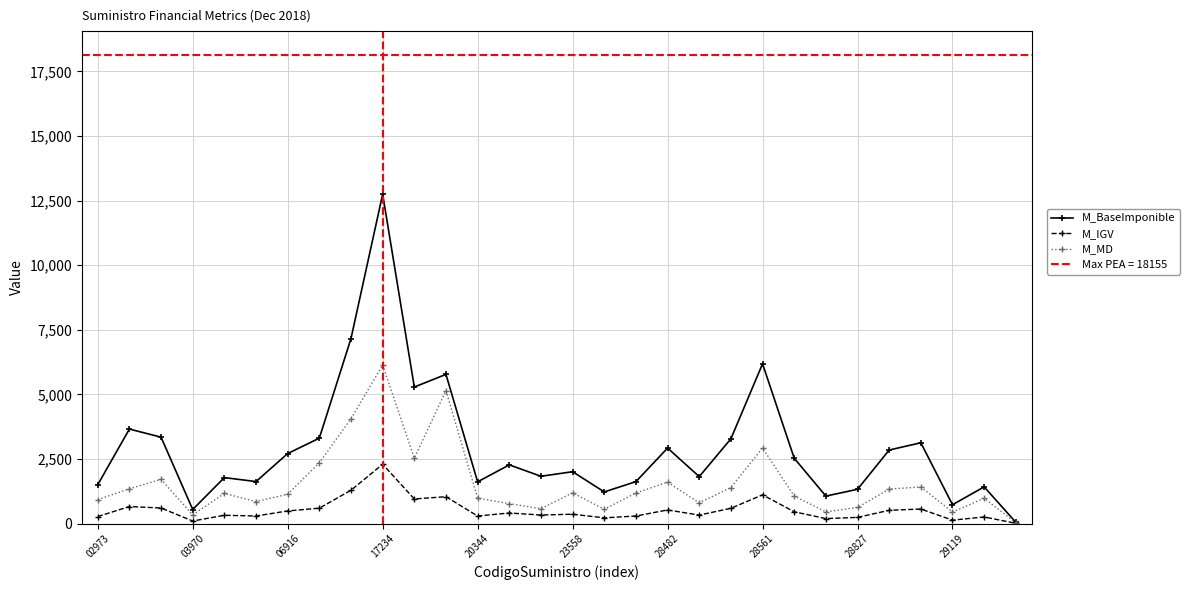

The value of M_IGV at 06916 is 487.6. True or false?

True